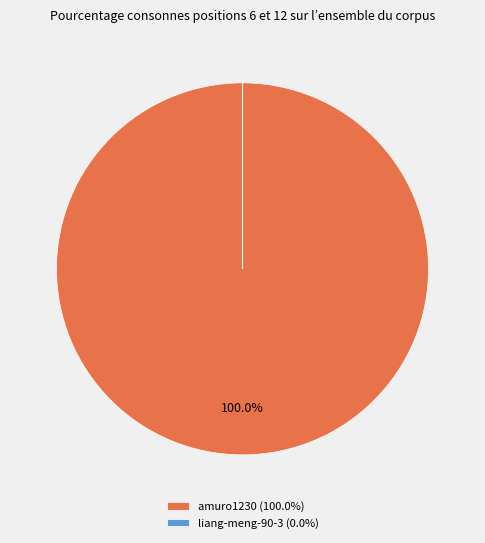

Does amuro1230 (100.0%) account for over 50% of the chart?

Yes